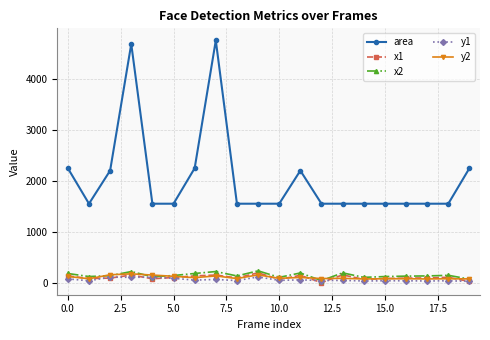

True or false: area has more than 2 points higher than both neighbors.

True